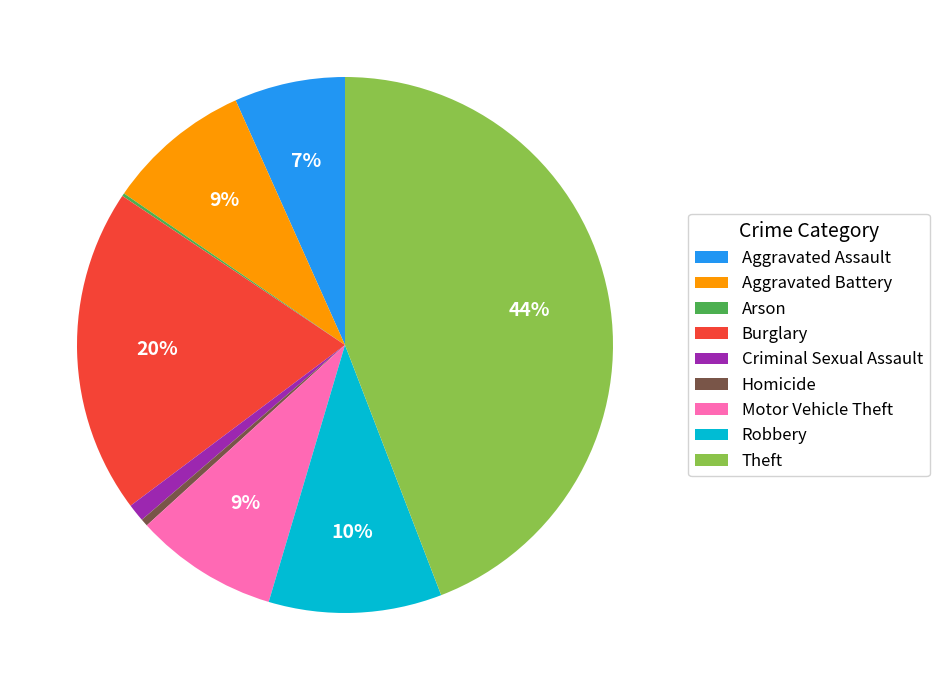

Which category has the biggest portion of the pie?

Theft